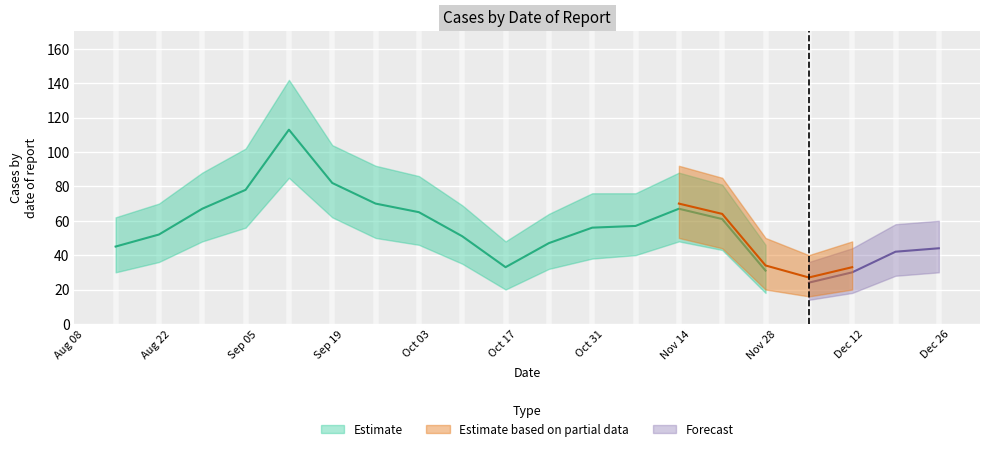

Count the number of categories in the chart.

20